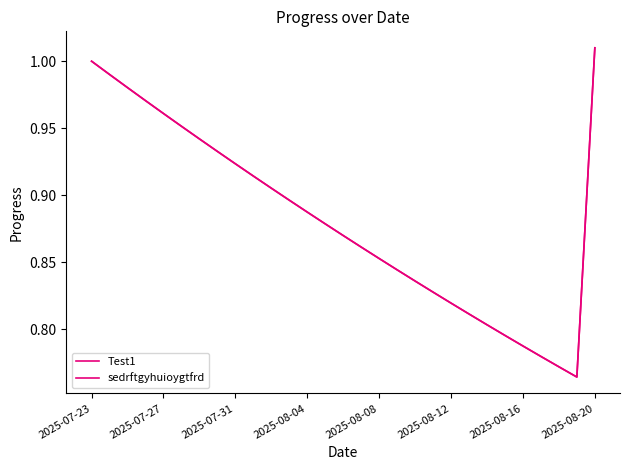

What is the sum of all sedrftgyhuioygtfrd values?

25.6